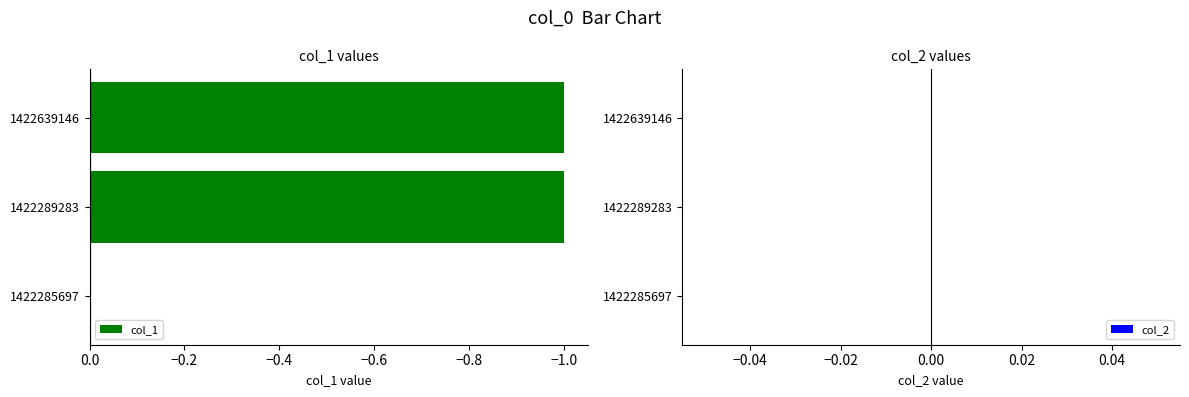

Which has a higher value, 1422285697 or 1422639146?

1422285697